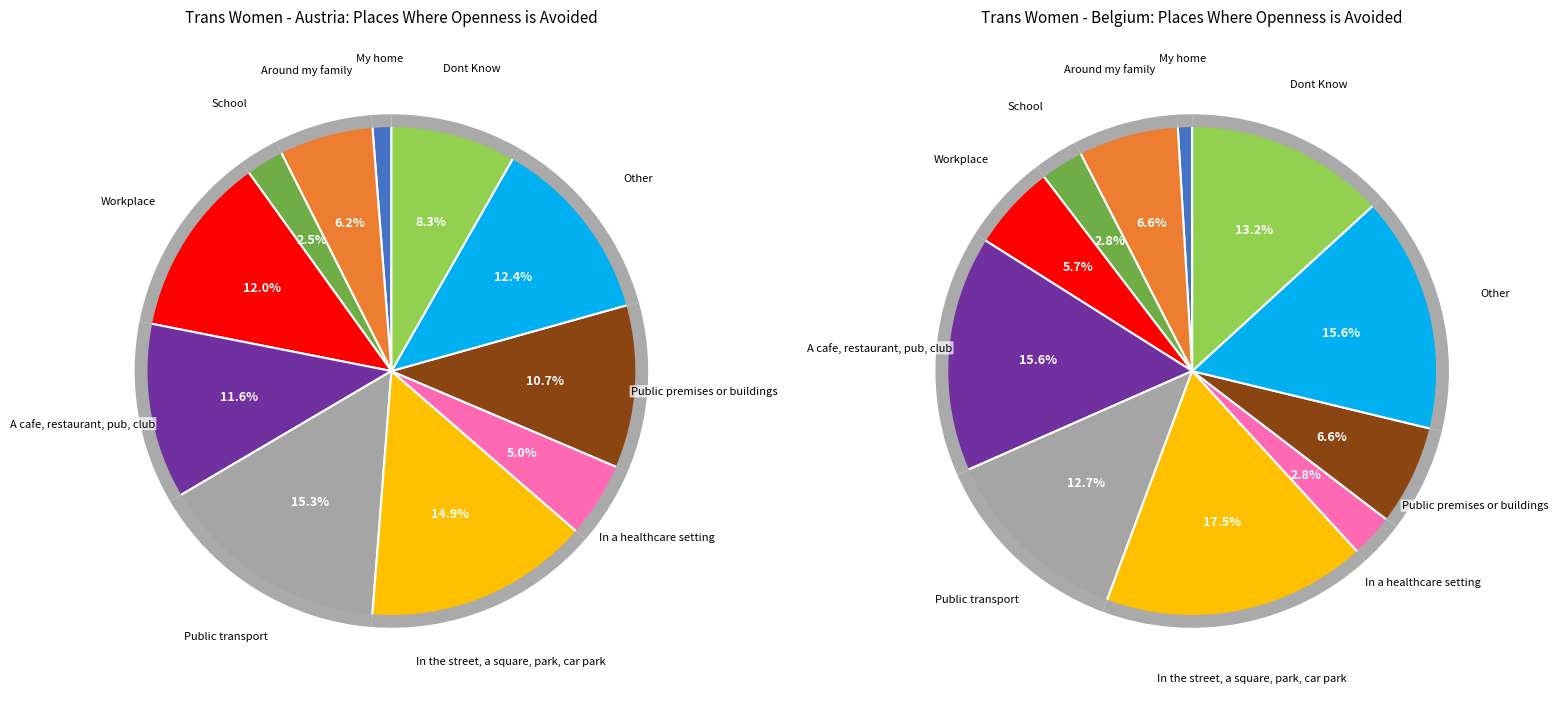

Does My home represent more than half of the total?

No